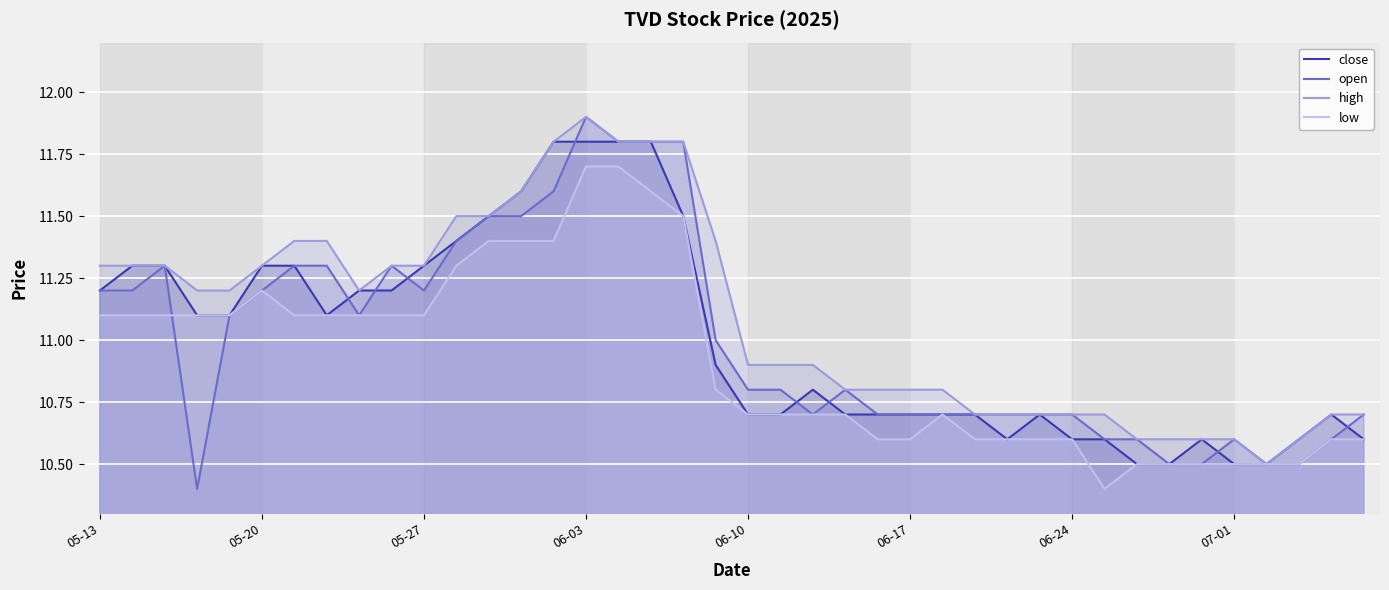

Which series has the widest spread of values?

open